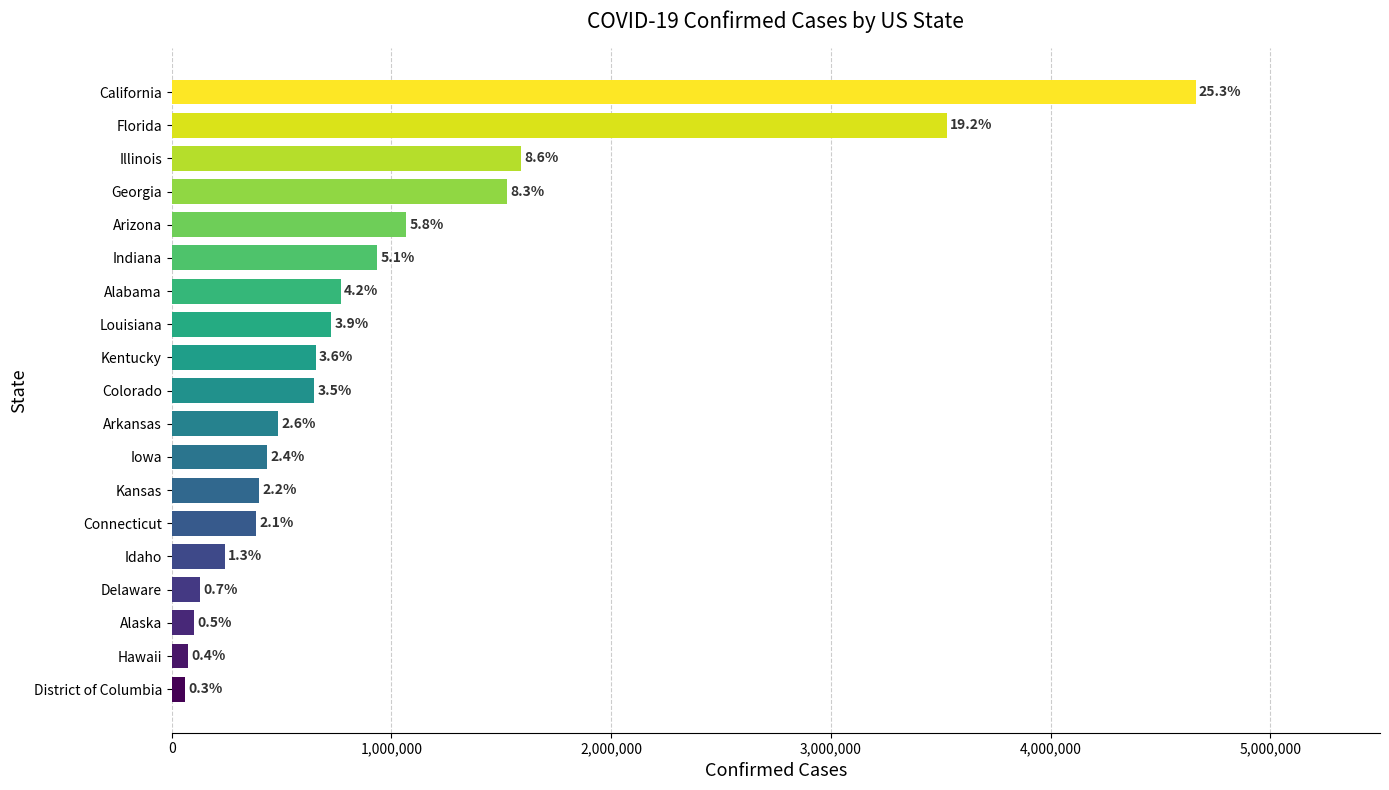

How many bars are there in total?

19